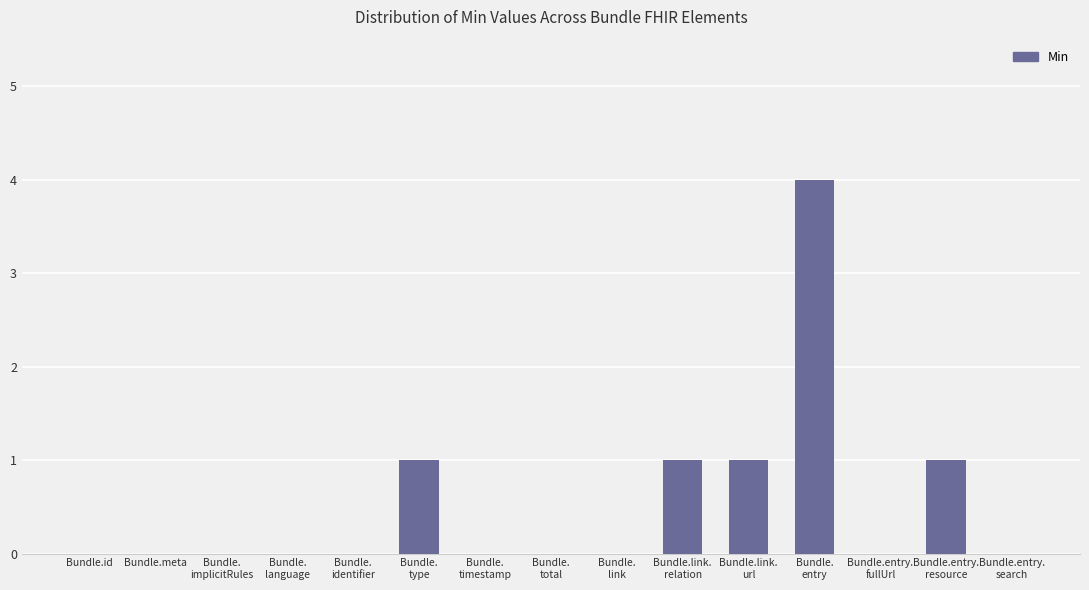

How many values are between 0 and 1?

14